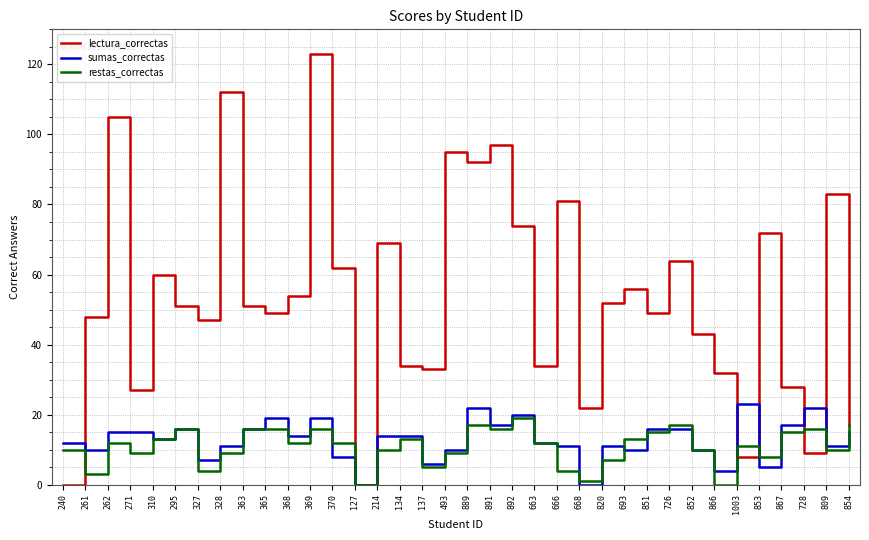

What is the difference between the maximum and minimum values in the lectura_correctas series?

123